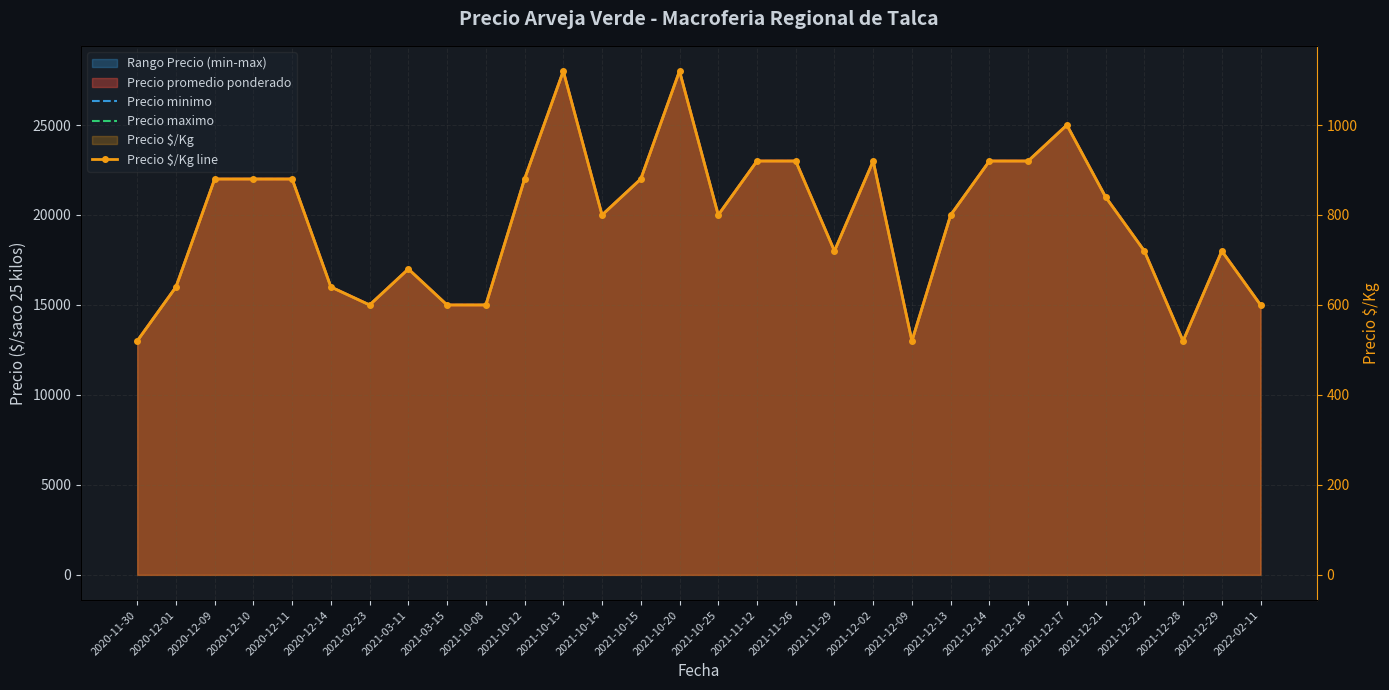

Which has a higher value, 2022-02-11 or 2021-10-20?

2021-10-20